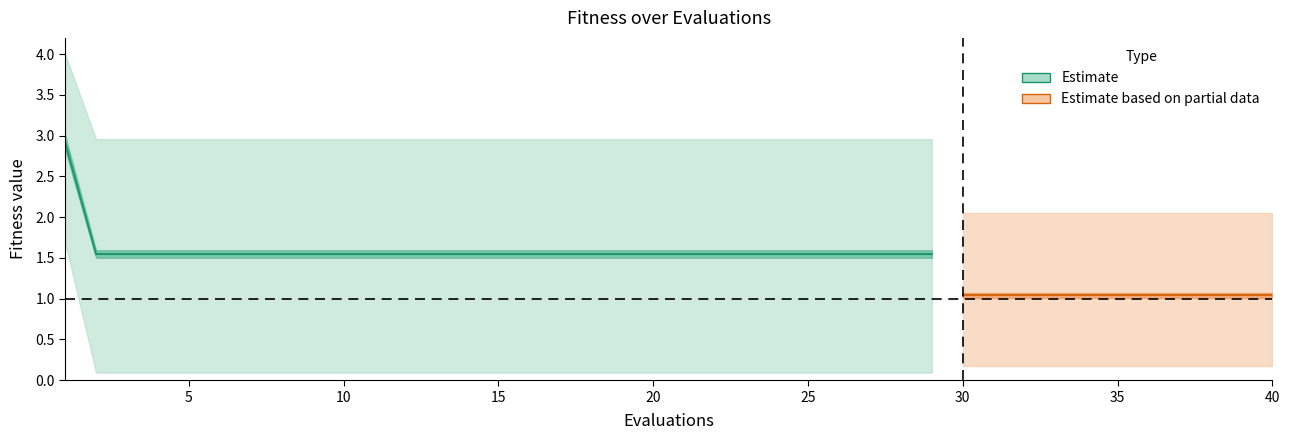

True or false: the data has more than 0 interior local peaks.

False